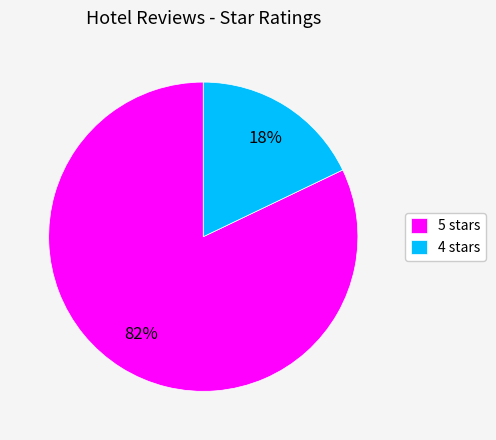

Approximately how many times larger is the value at 4 stars compared to 5 stars?

0.2